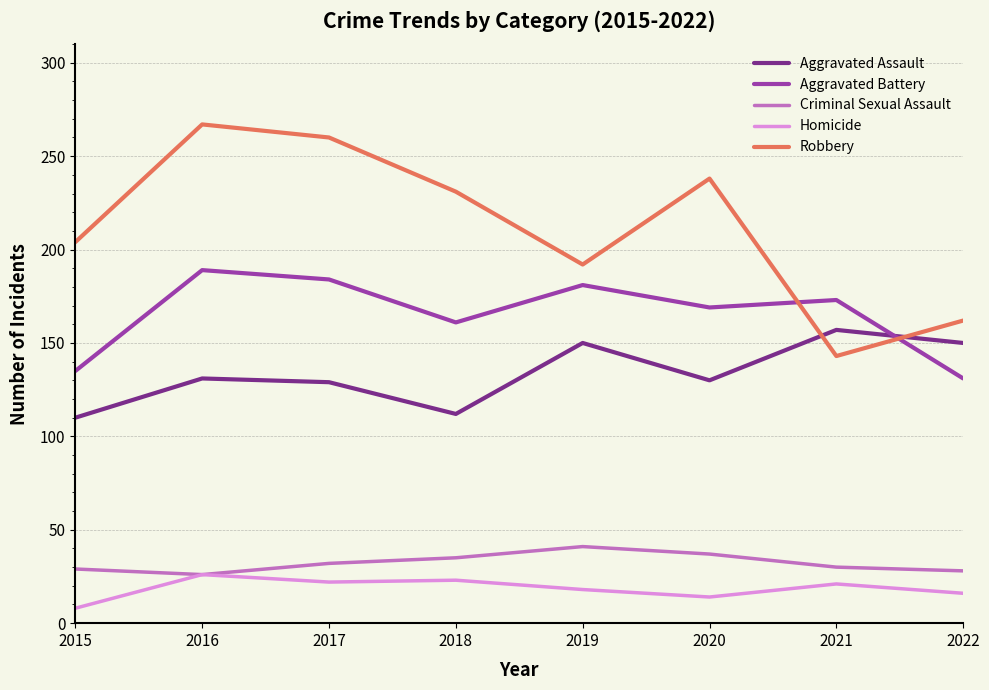

True or false: Aggravated Battery has a value of 131 at 2022.

True